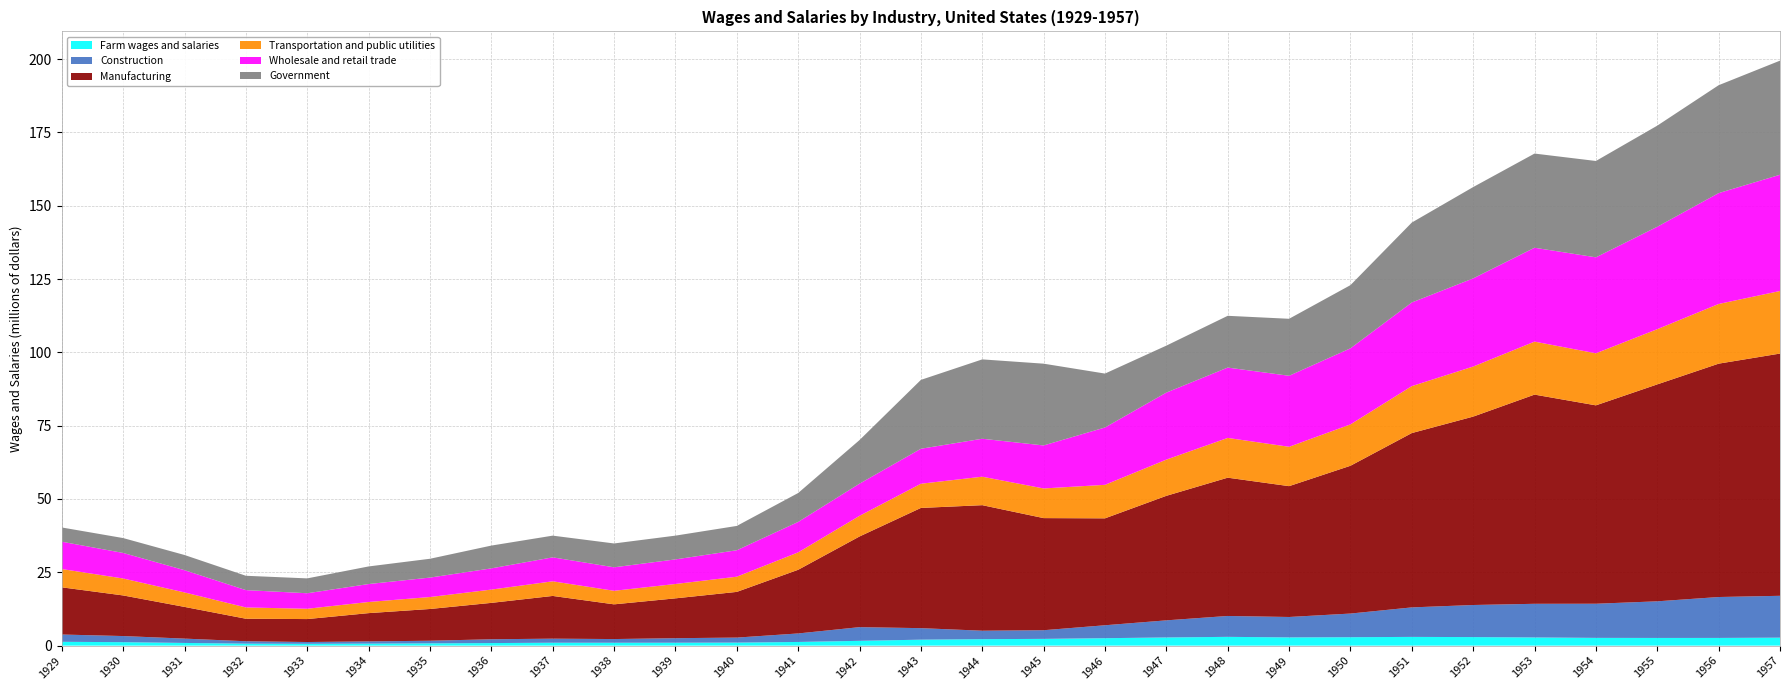

Reading right to left, what are all the values shown in this chart?

Farm wages and salaries: 1957=2713715	1956=2623444	1955=2616207	1954=2640844	1953=2785066	1952=2909302	1951=2973056	1950=2869443	1949=2806000	1948=2990000	1947=2783000	1946=2532000	1945=2299000	1944=2202000	1943=2027000	1942=1631000	1941=1249000	1940=1029000	1939=988000	1938=979000	1937=988000	1936=868000	1935=775000	1934=679000	1933=617000	1932=669000	1931=914000	1930=1177000	1929=1300000
Construction: 1957=14273300	1956=13949500	1955=12492700	1954=11641600	1953=11475800	1952=10940700	1951=10063300	1950=8065100	1949=6957000	1948=7122000	1947=5834000	1946=4411000	1945=2952000	1944=2881000	1943=3930000	1942=4670000	1941=2900000	1940=1709000	1939=1546000	1938=1259000	1937=1383000	1936=1300000	1935=889000	1934=759000	1933=611000	1932=823000	1931=1477000	1930=2085000	1929=2484000
Manufacturing: 1957=82610700	1956=79581600	1955=73976100	1954=67655700	1953=71339200	1952=64246400	1951=59451400	1950=50398700	1949=44619000	1948=47159000	1947=42467000	1946=36463000	1945=38235000	1944=42812000	1943=40995000	1942=30922000	1941=21714000	1940=15584000	1939=13585000	1938=11837000	1937=14571000	1936=12410000	1935=10829000	1934=9643000	1933=7827000	1932=7678000	1931=10810000	1930=13850000	1929=16092000
Transportation and public utilities: 1957=21338300	1956=20355800	1955=18831600	1954=17748700	1953=18072900	1952=17076100	1951=16008300	1950=14112300	1949=13426000	1948=13556000	1947=12351000	1946=11429000	1945=10110000	1944=9711000	1943=8258000	1942=7039000	1941=5936000	1940=5182000	1939=4898000	1938=4622000	1937=4987000	1936=4531000	1935=4077000	1934=3799000	1933=3514000	1932=3847000	1931=4939000	1930=5780000	1929=6239000
Wholesale and retail trade: 1957=39640800	1956=37810800	1955=34927500	1954=32728000	1953=32012400	1952=30059000	1951=28522900	1950=25941600	1949=24214000	1948=23992000	1947=22857000	1946=19553000	1945=14667000	1944=12940000	1943=11925000	1942=10971000	1941=10384000	1940=9020000	1939=8386000	1938=8009000	1937=8175000	1936=7234000	1935=6631000	1934=6119000	1933=5290000	1932=5911000	1931=7584000	1930=8711000	1929=9319000
Government: 1957=38911878	1956=36789745	1955=34477591	1954=32858759	1953=32117789	1952=31143562	1951=27254354	1950=21545481	1949=19436000	1948=17655000	1947=16013000	1946=18386000	1945=27887000	1944=27065000	1943=23487000	1942=14869000	1941=9862000	1940=8298000	1939=8104000	1938=8131000	1937=7402000	1936=7773000	1935=6419000	1934=6002000	1933=5071000	1932=4891000	1931=5180000	1930=5075000	1929=4857000